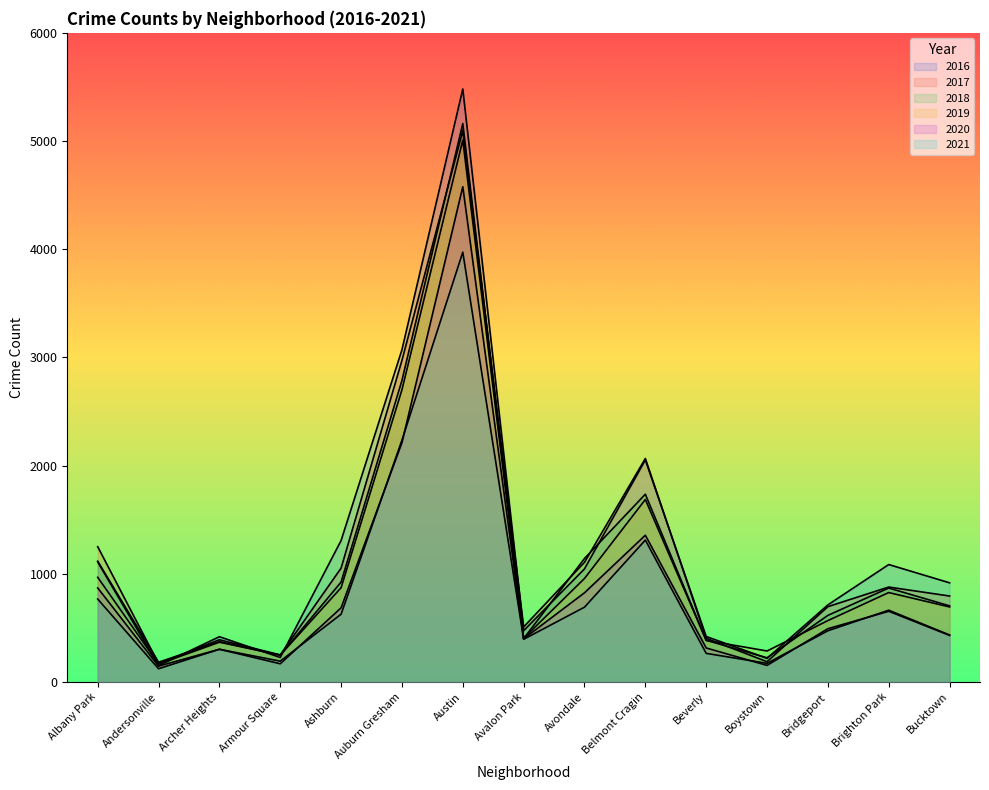

At how many categories does at least one series exceed 870?

8